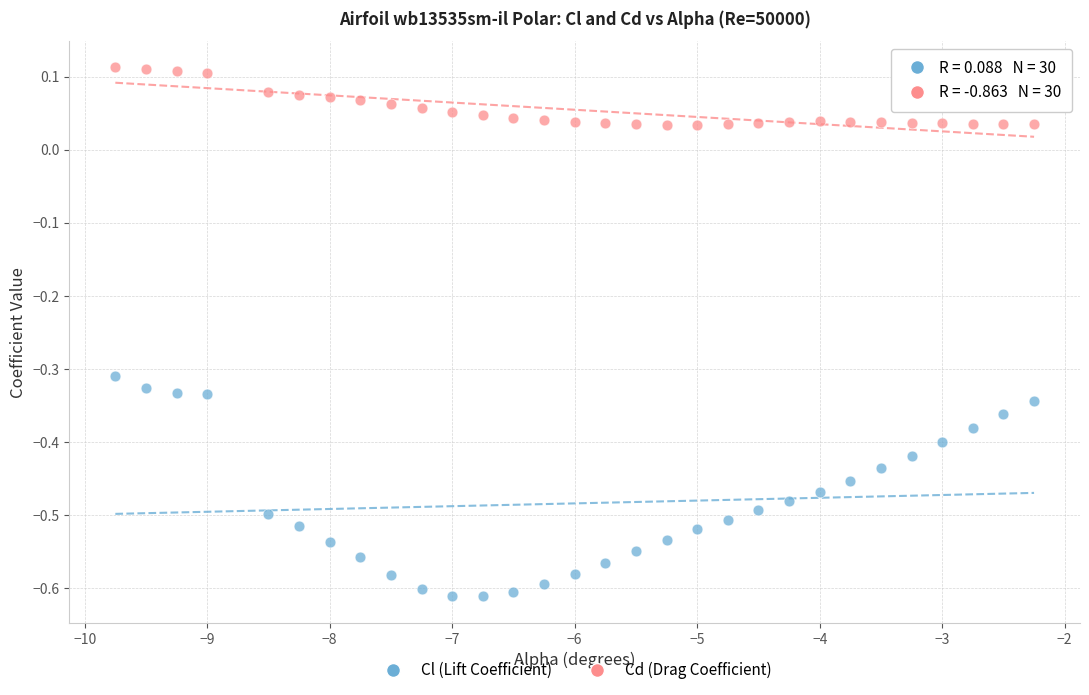

Which series has the largest Y range (max minus min)?

Cl (Lift Coefficient)